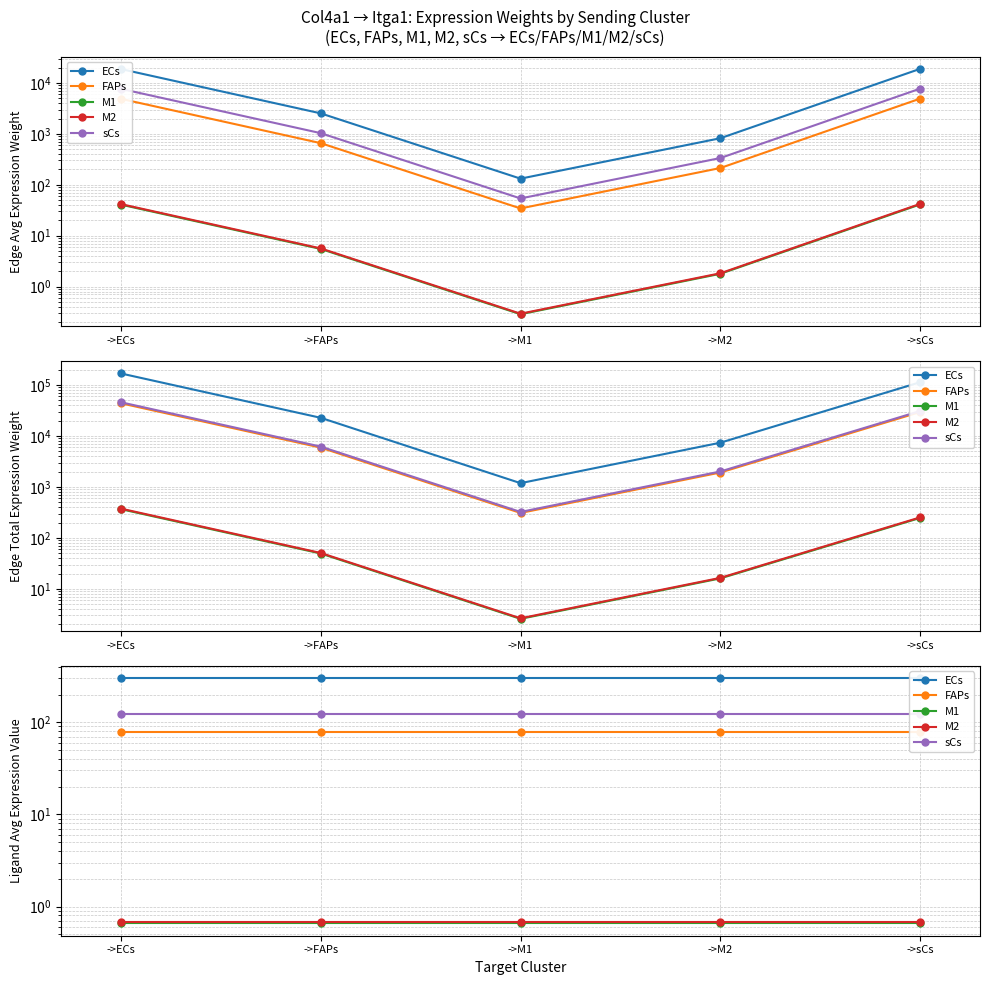

What is the sum of all sCs values?

615.7